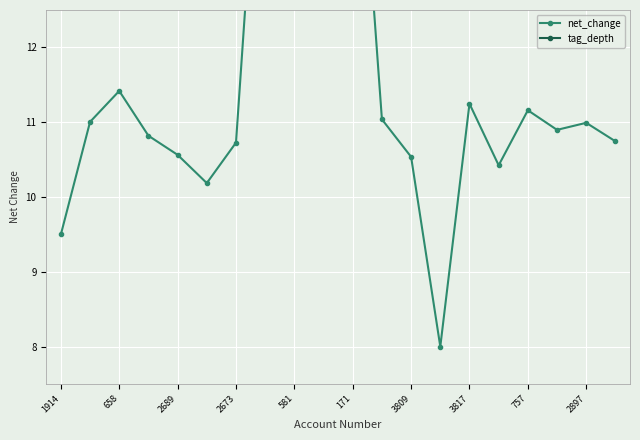

True or false: tag_depth has more than 1 points higher than both neighbors.

True